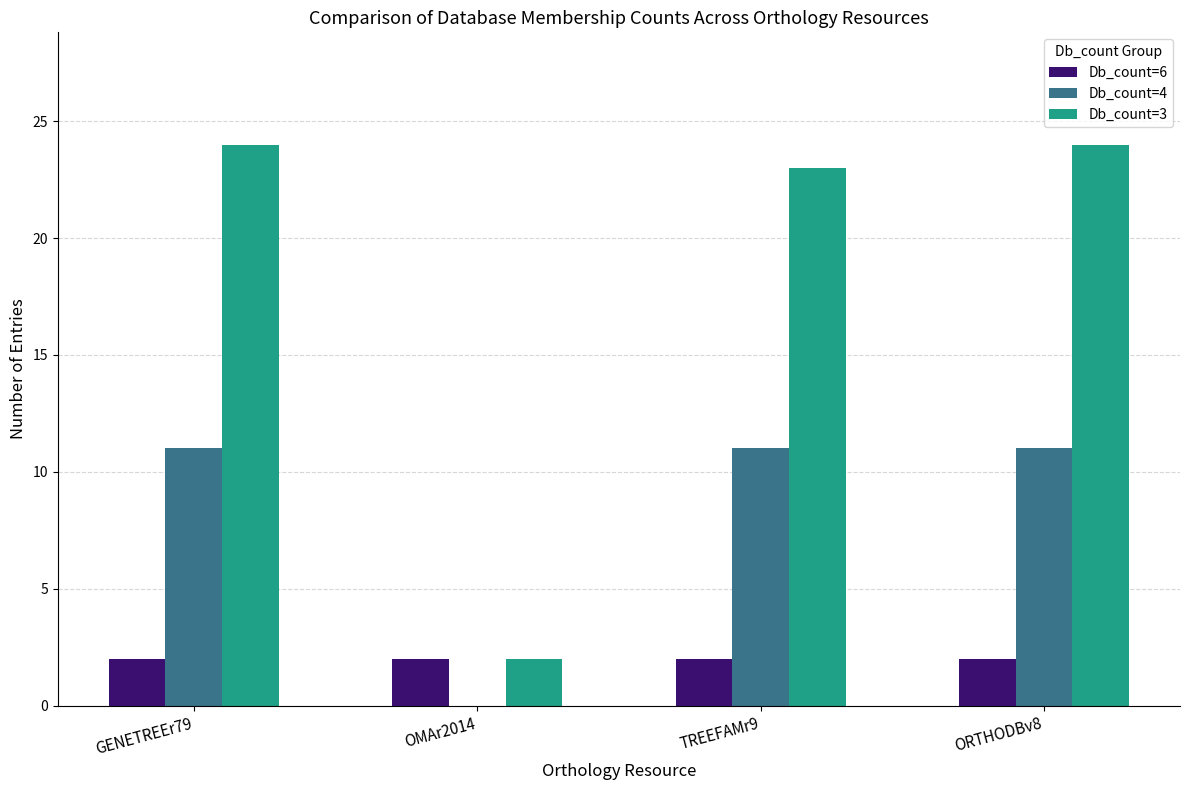

What is the maximum value for Db_count=3?

24